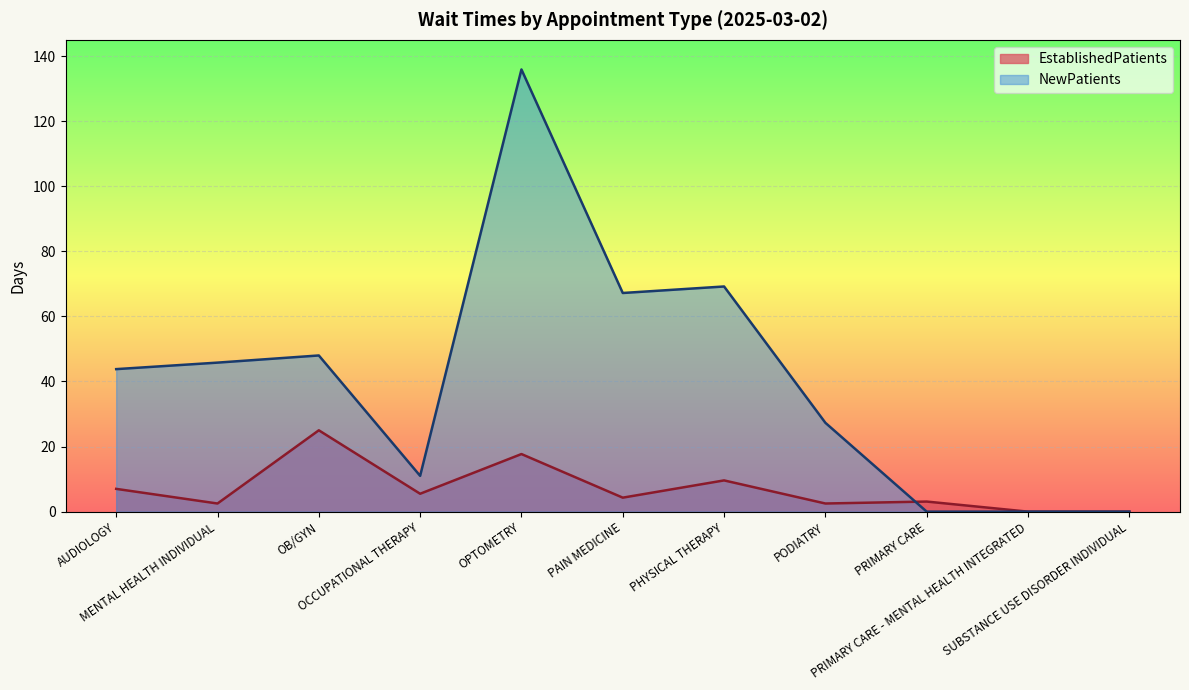

Rank the categories by EstablishedPatients value from highest to lowest.

OB/GYN, OPTOMETRY, PHYSICAL THERAPY, AUDIOLOGY, OCCUPATIONAL THERAPY, PAIN MEDICINE, PRIMARY CARE, MENTAL HEALTH INDIVIDUAL, PODIATRY, PRIMARY CARE - MENTAL HEALTH INTEGRATED, SUBSTANCE USE DISORDER INDIVIDUAL